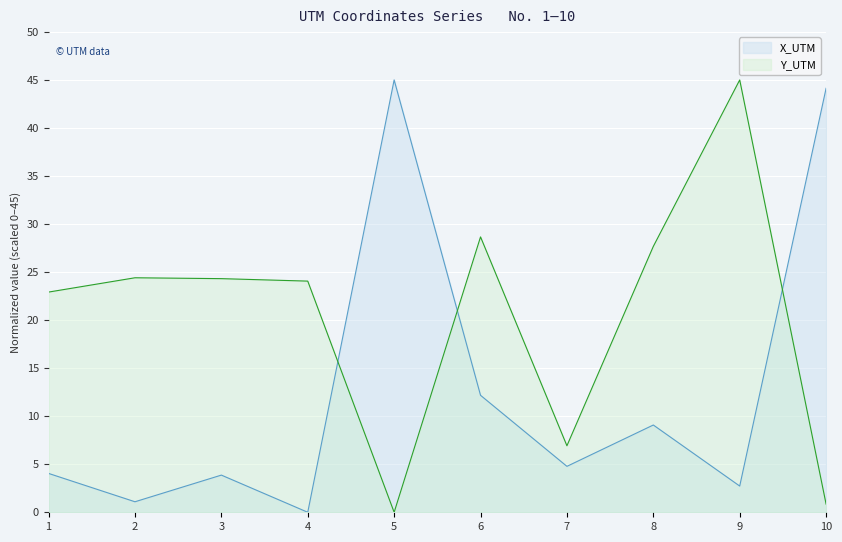

Which category has the lowest value in the X_UTM series?

4